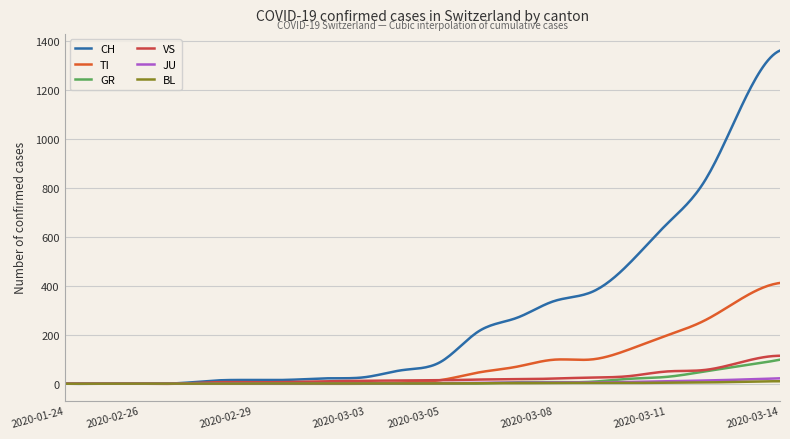

What is the difference between the maximum and minimum values in the TI series?

411.5